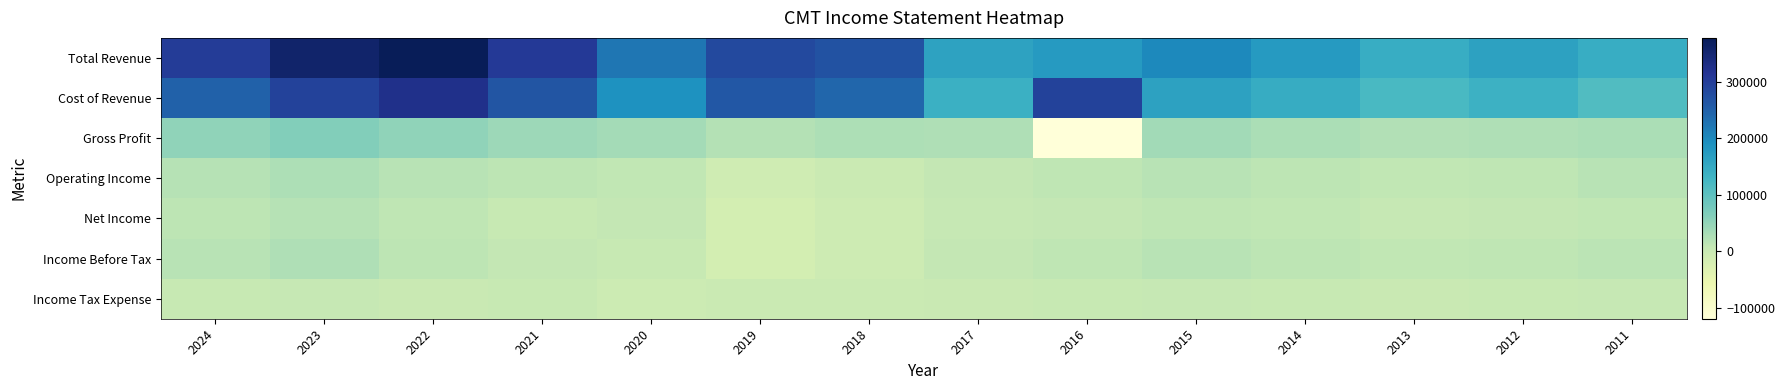

At which category is the sum across all series the highest?

2022